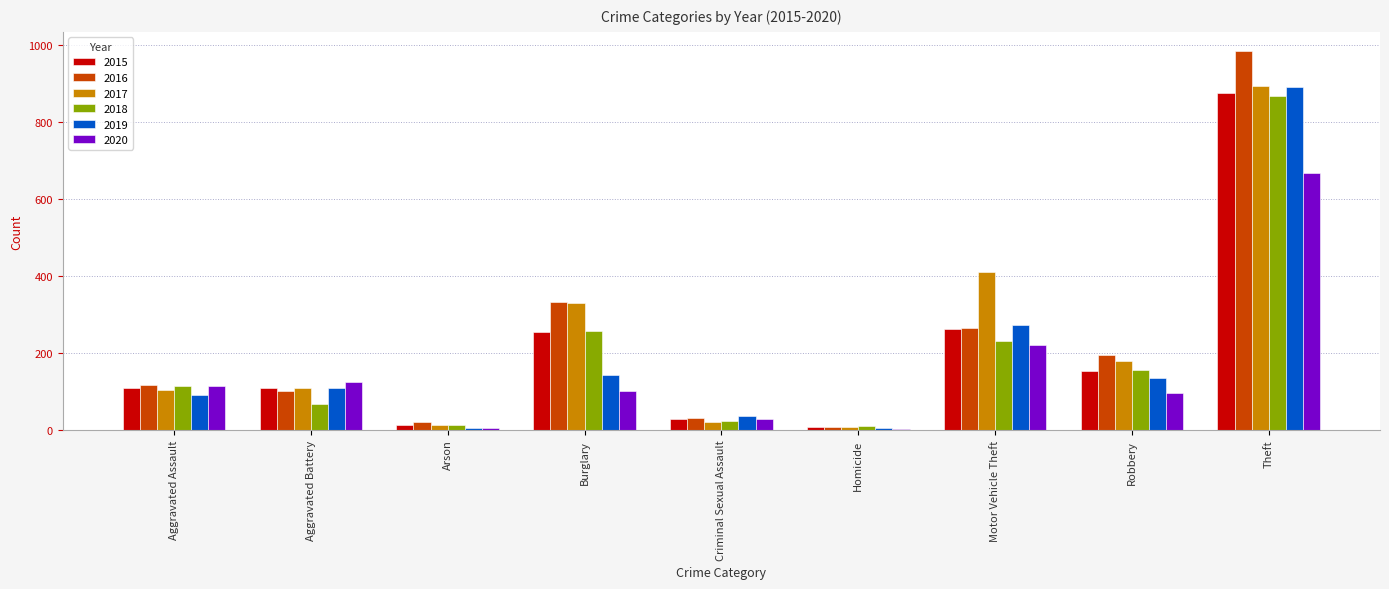

At which category does the chart reach its peak across all series?

Theft